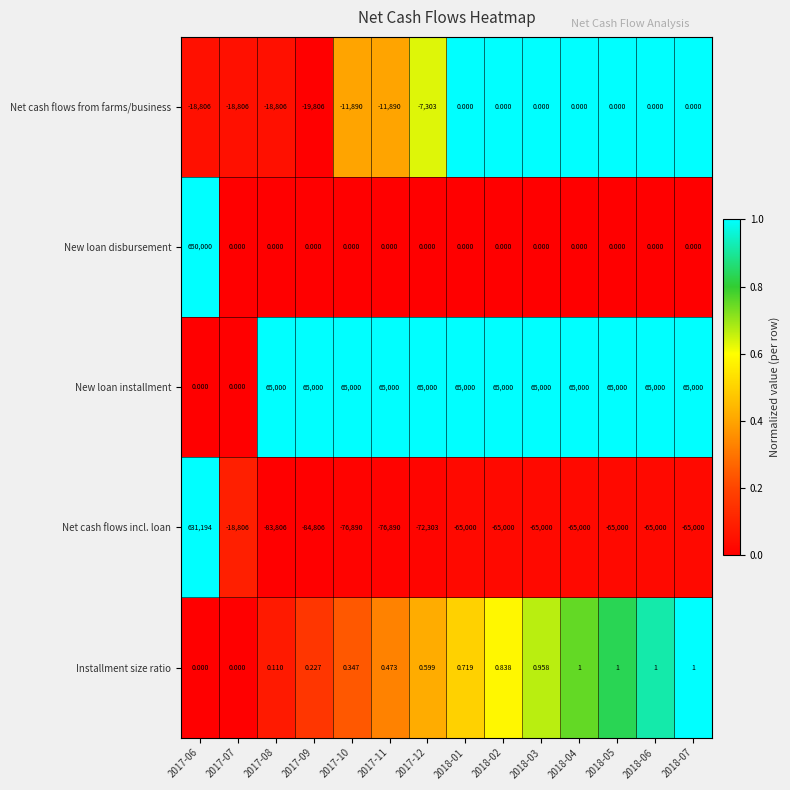

List the series in order of their peak value, highest first.

New loan disbursement, Net cash flows incl. loan, New loan installment, Installment size ratio, Net cash flows from farms/business